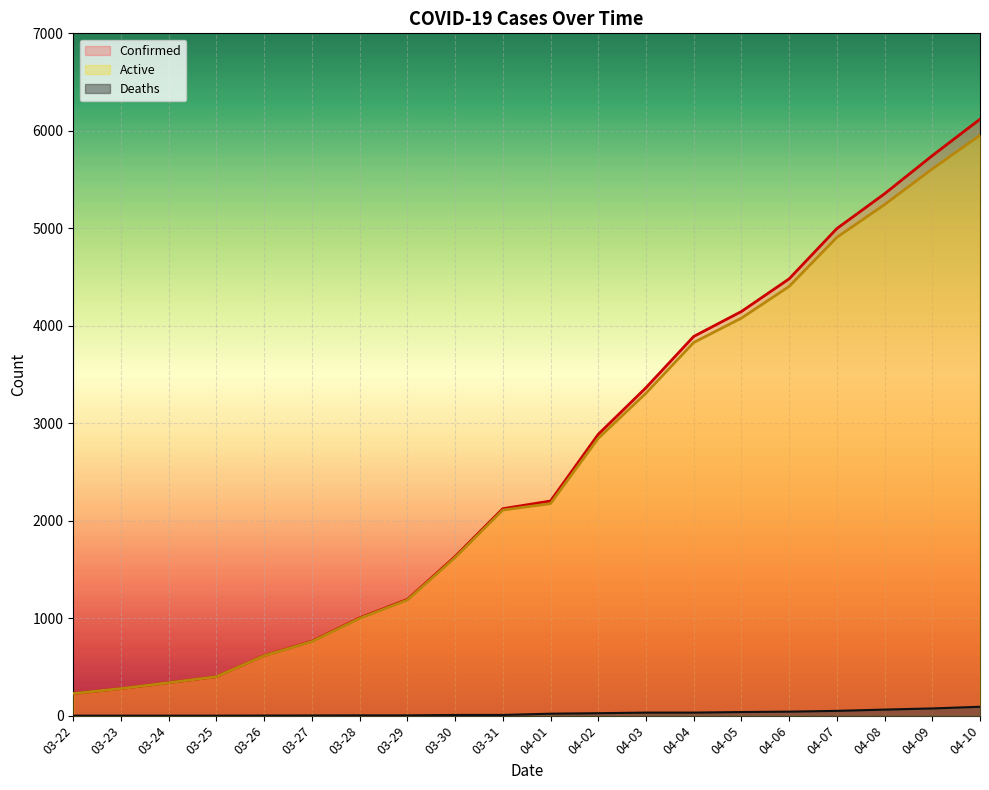

What position from the right is 03-27?

15